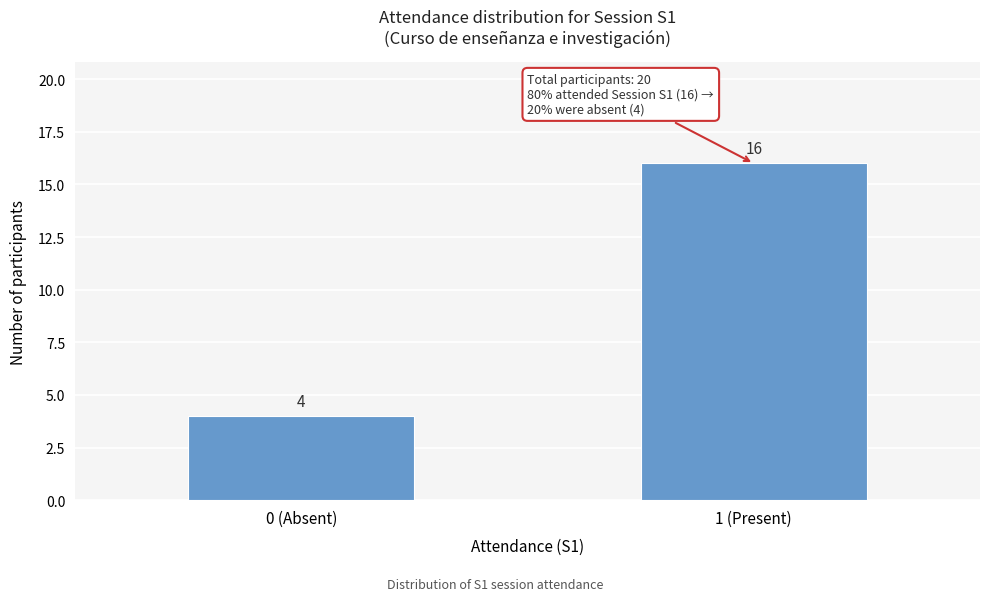

Reading left to right, list all the values displayed in this chart.

4	16